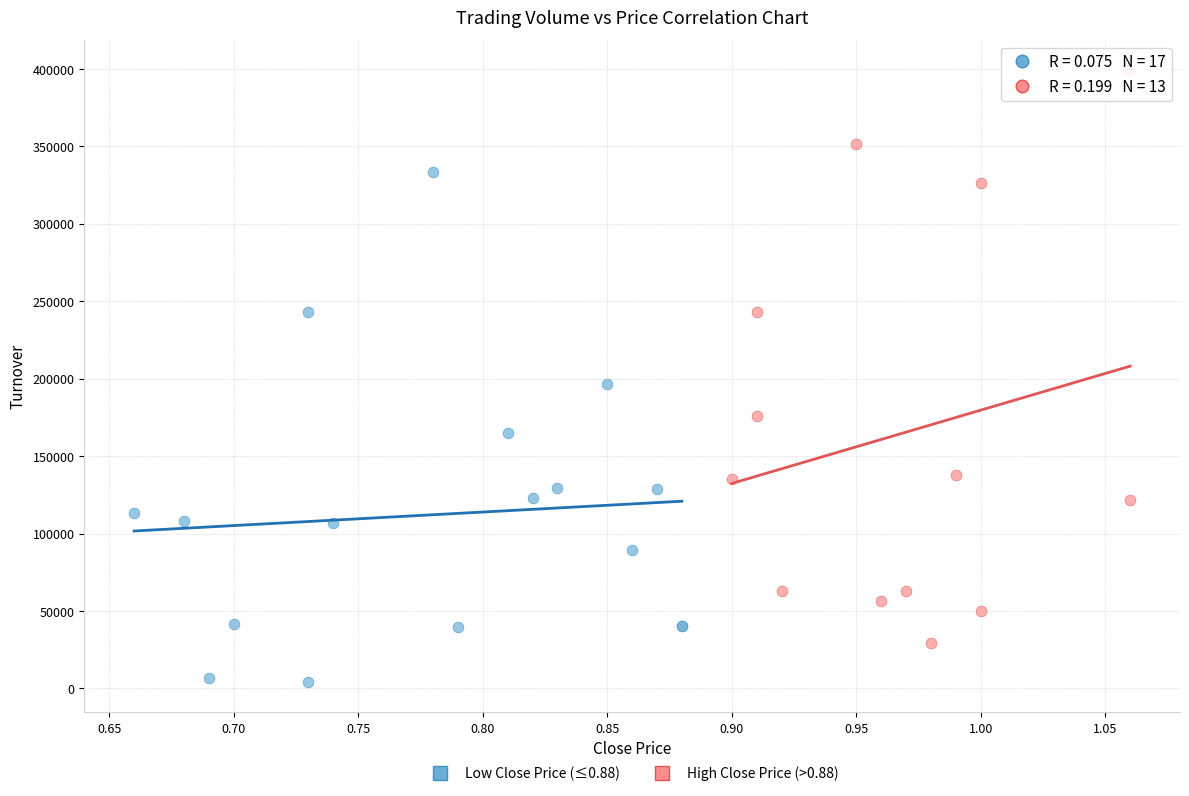

Which series has the widest spread of Y values?

High Close Price (>0.88)